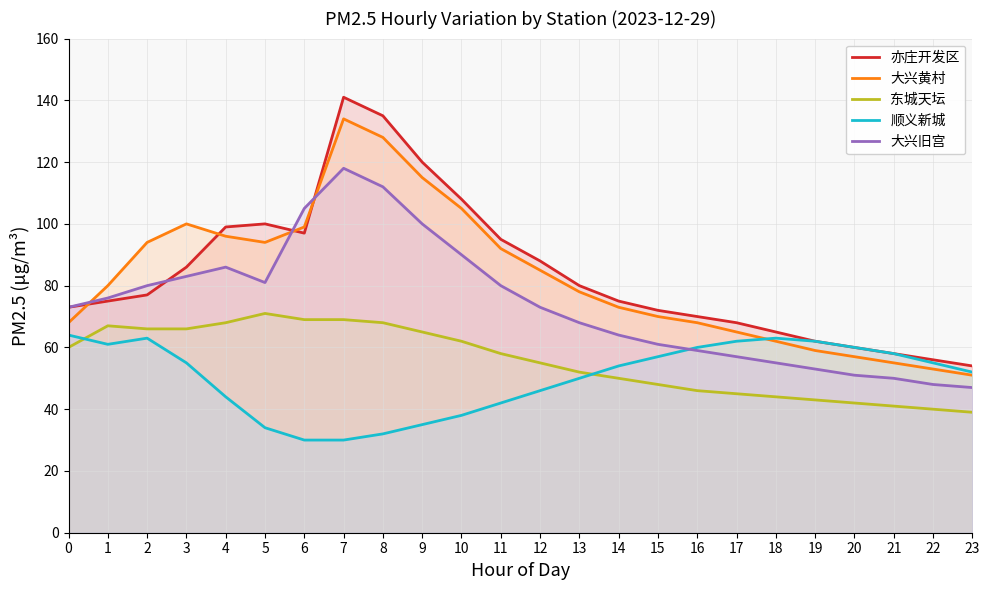

True or false: 亦庄开发区 and 顺义新城 intersect in this chart.

False